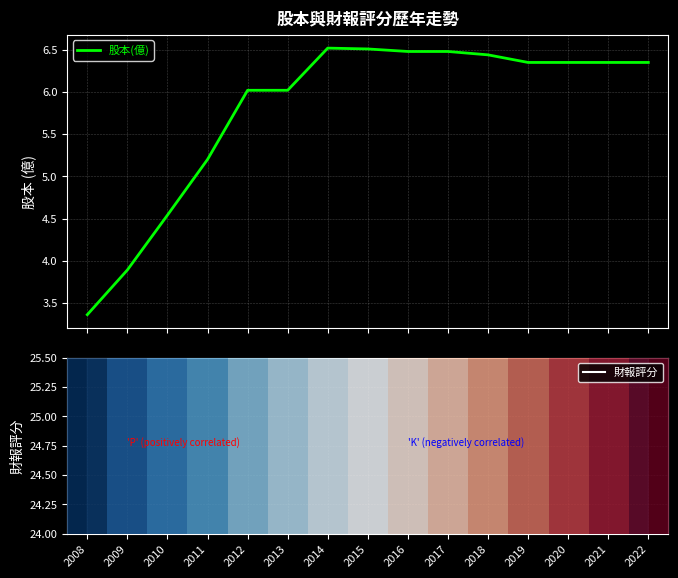

Which category has the lowest value across all series?

2008